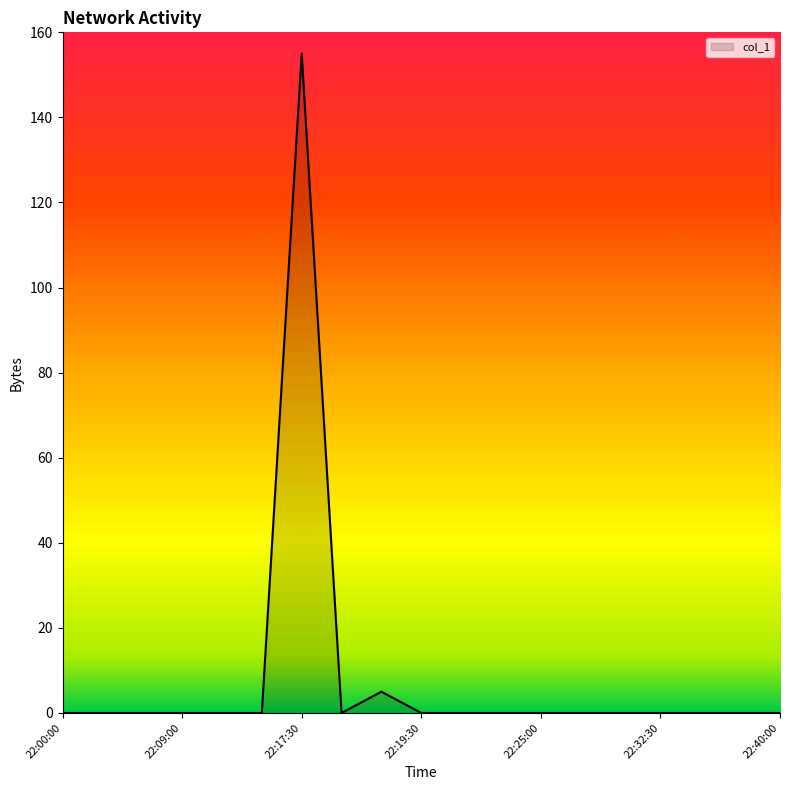

How many lines are shown in the chart?

1